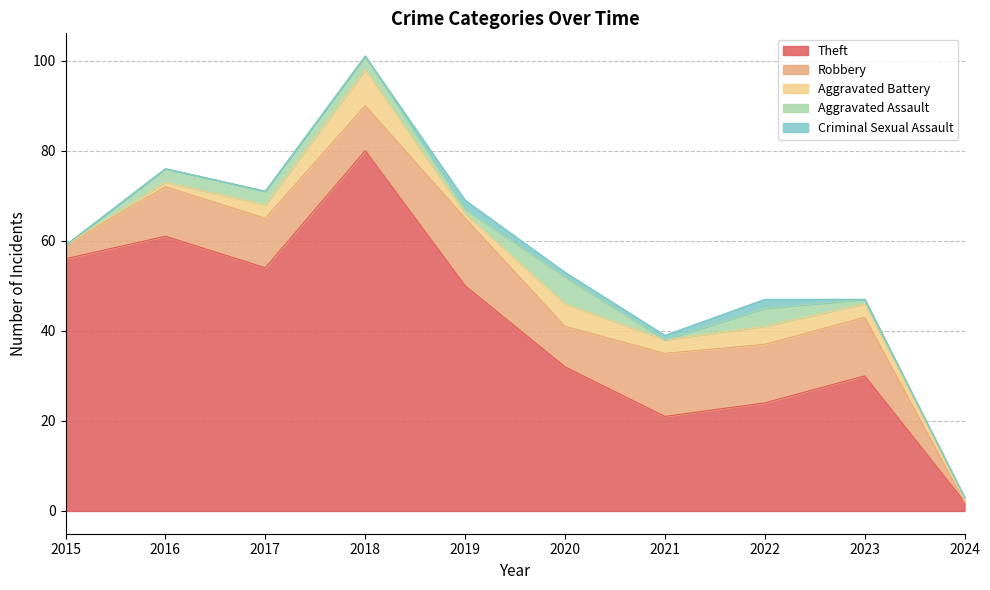

What is the difference between the Theft values at 2016 and 2017?

7